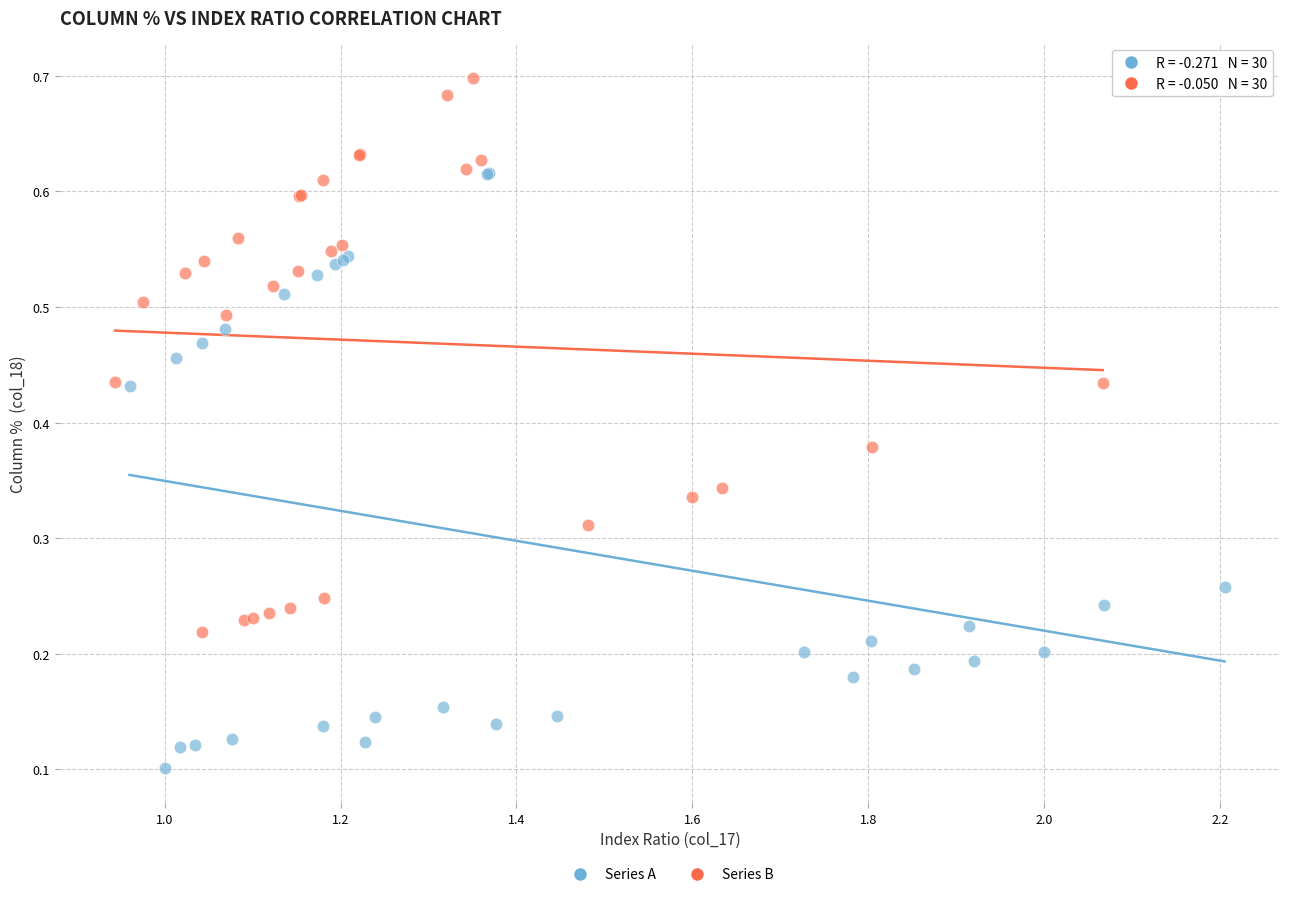

Which series contains the highest Y value?

Series B